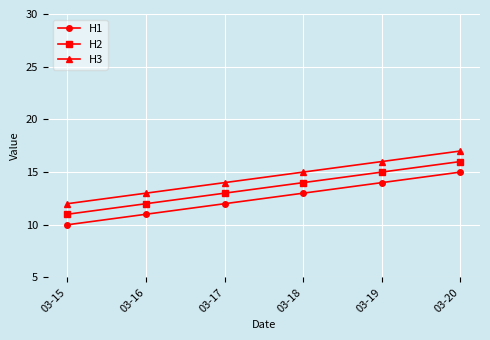

What is the minimum value shown in the chart?

10